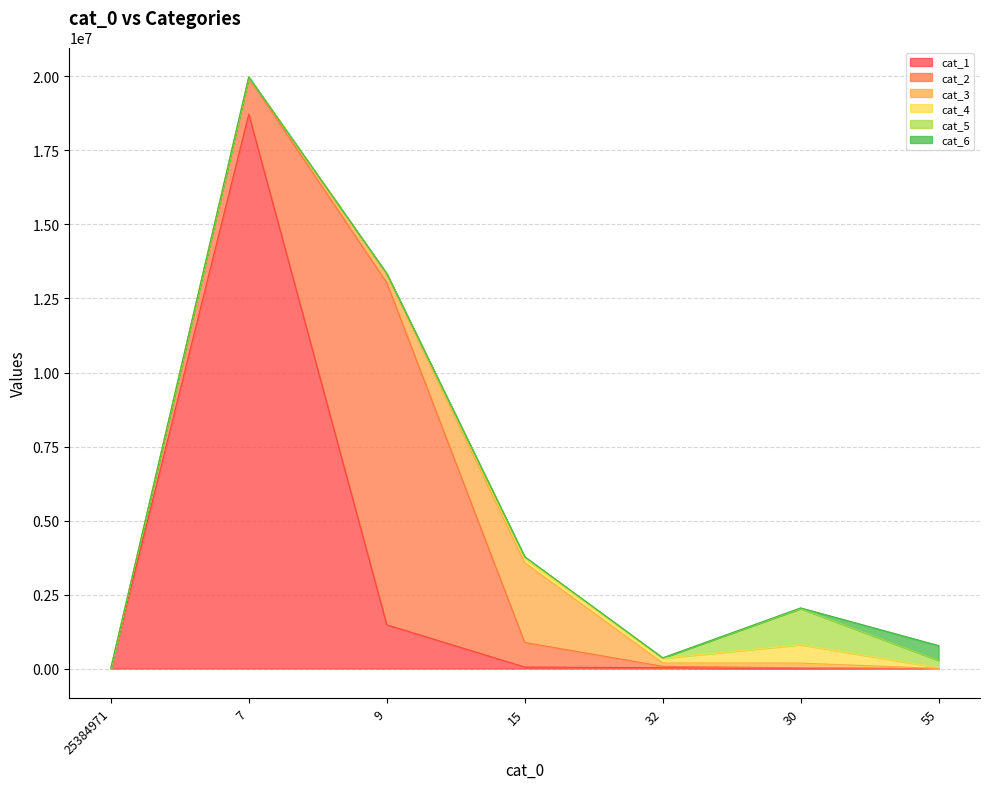

What is the value of the cat_6 point at the 7th from the left?

500520